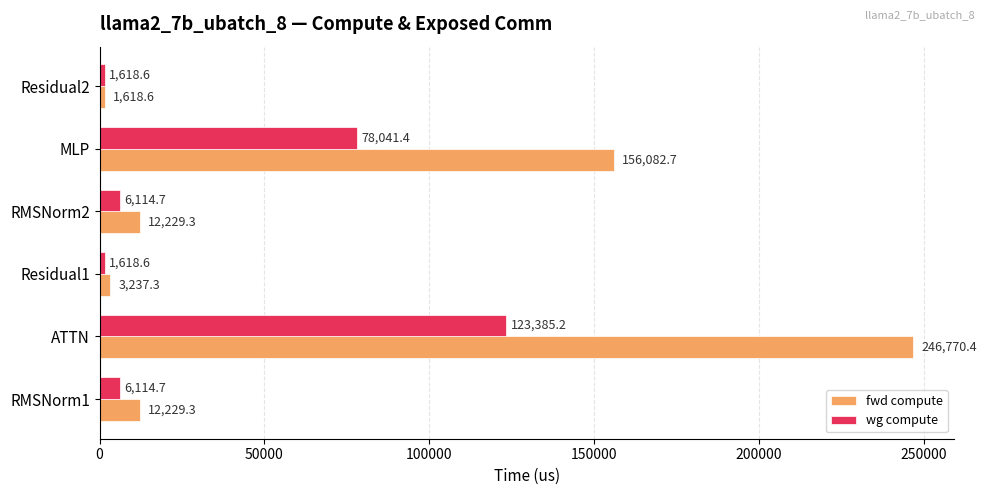

True or false: fwd compute has a value of 1618.6 at Residual2.

True